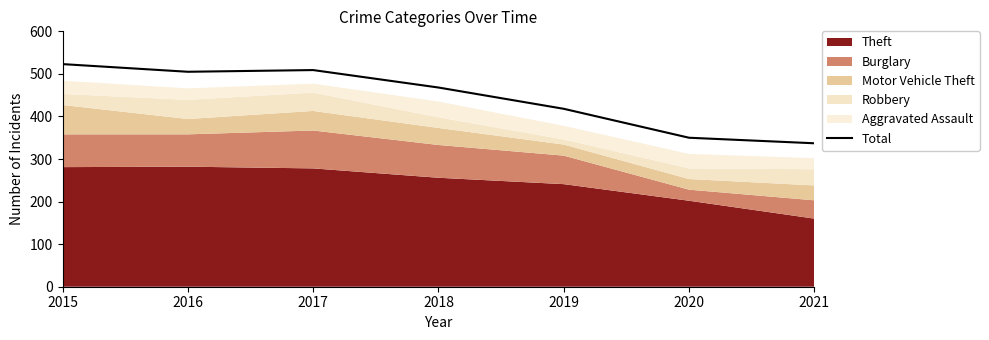

How many lines are shown in the chart?

1